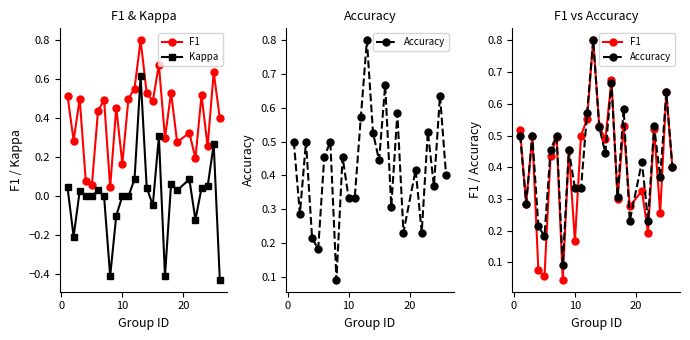

True or false: F1 and Kappa intersect in this chart.

False